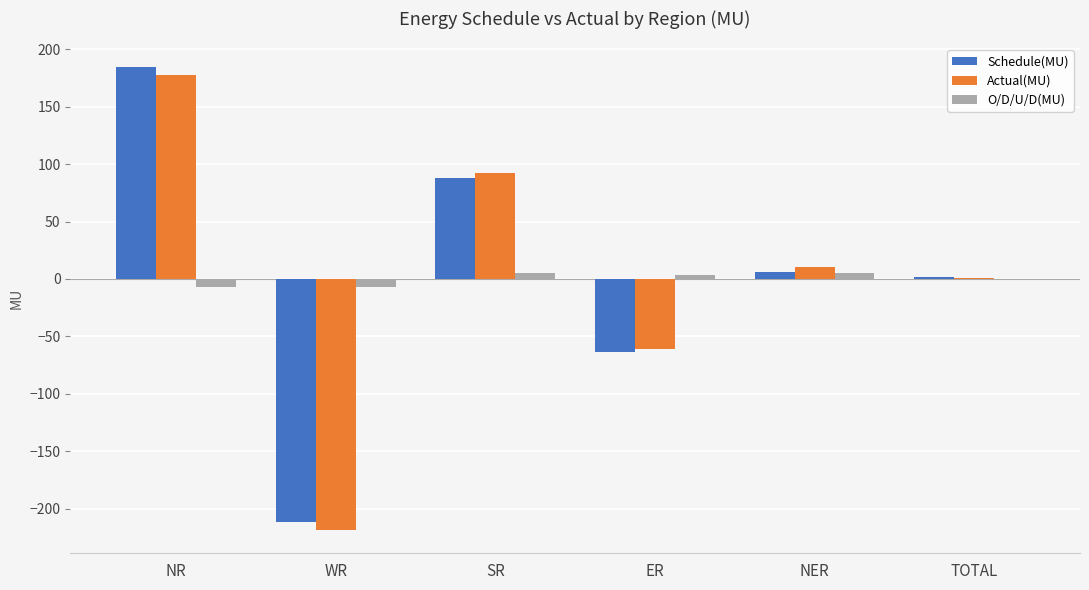

True or false: Schedule(MU) has a value of 328.1 at NR.

False